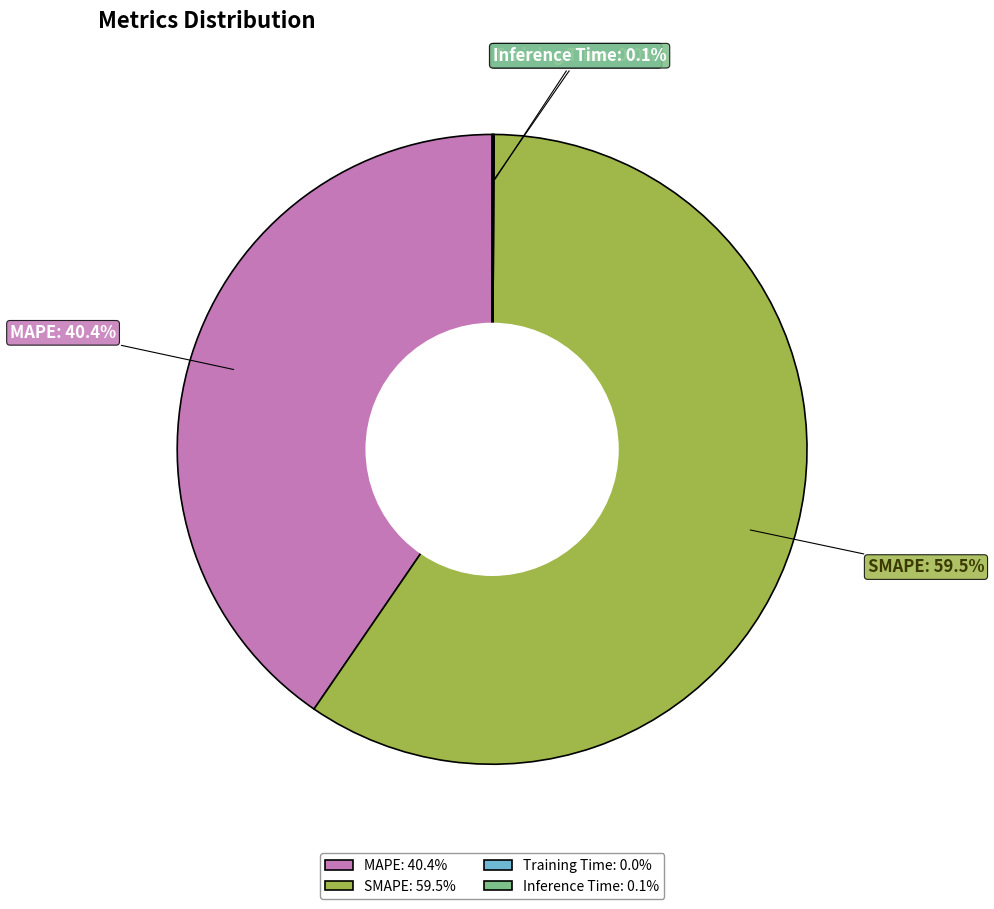

Which has a higher value, SMAPE or MAPE?

SMAPE